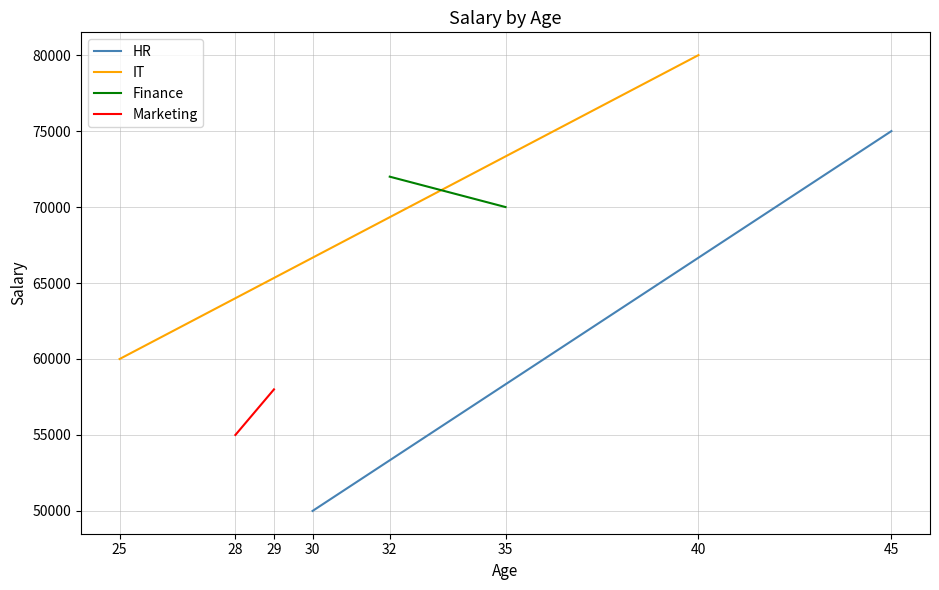

Is it true that IT equals 17290 at 25?

False